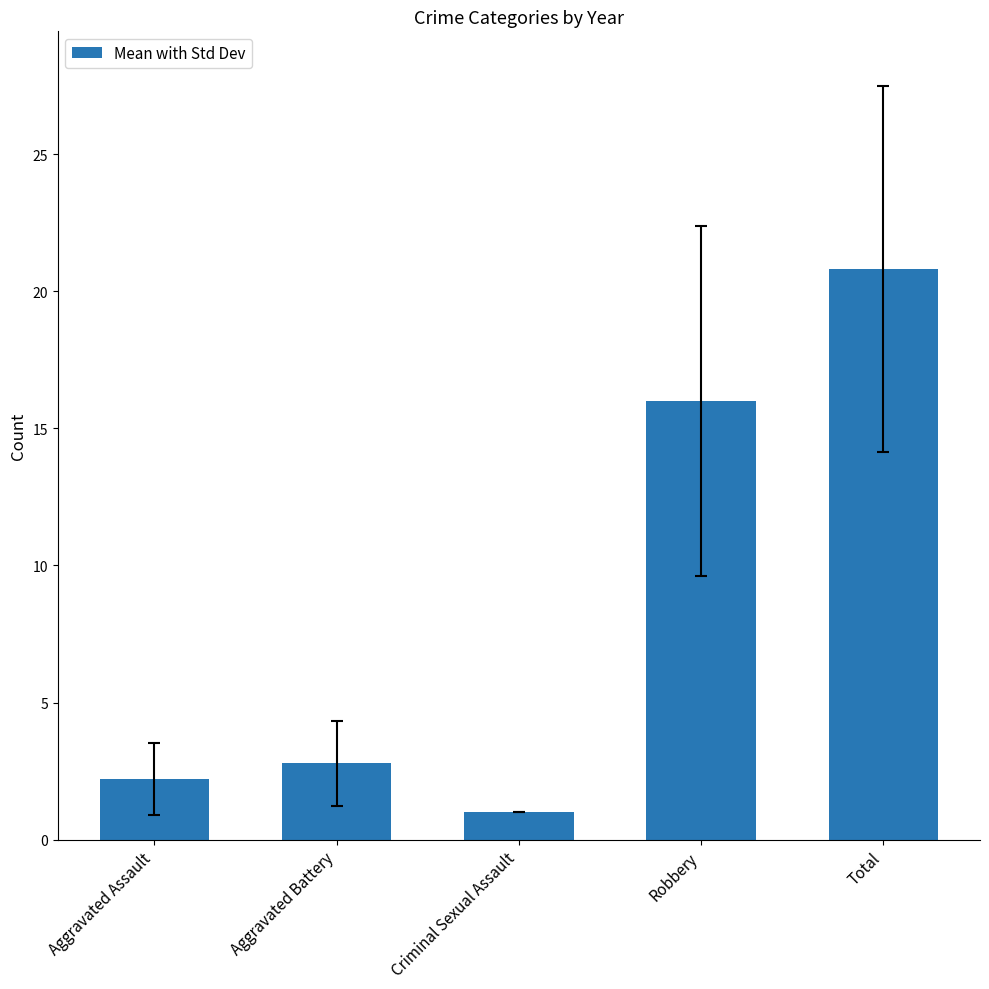

What is the difference between the maximum and minimum values?

19.8